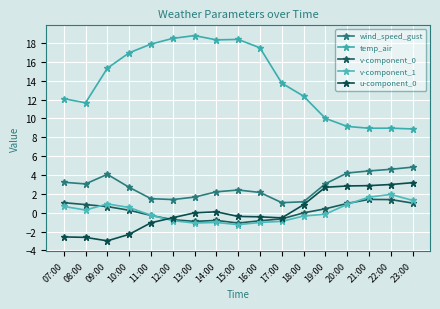

What is the difference between the second highest and second lowest values in the v-component_1 series?

2.7